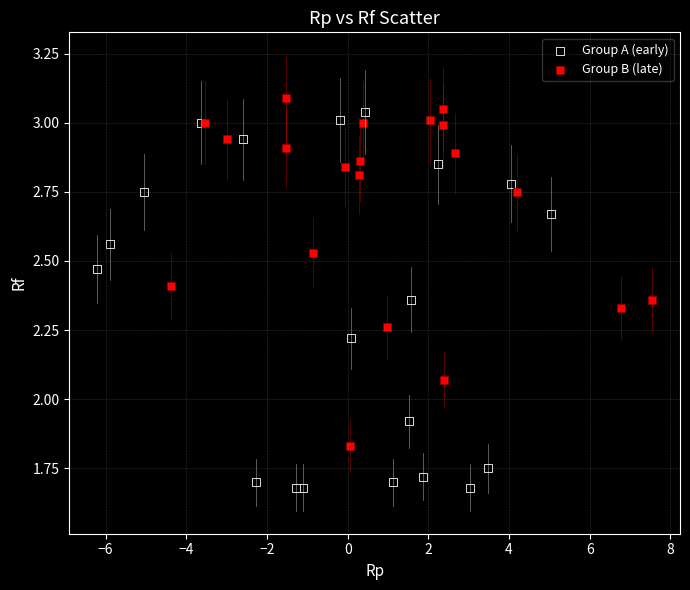

Which series has the widest spread of Y values?

Group A (early)